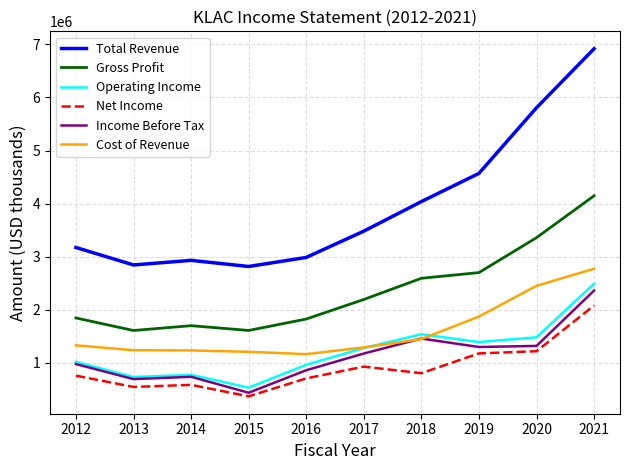

What is the maximum value shown in the chart?

6918700